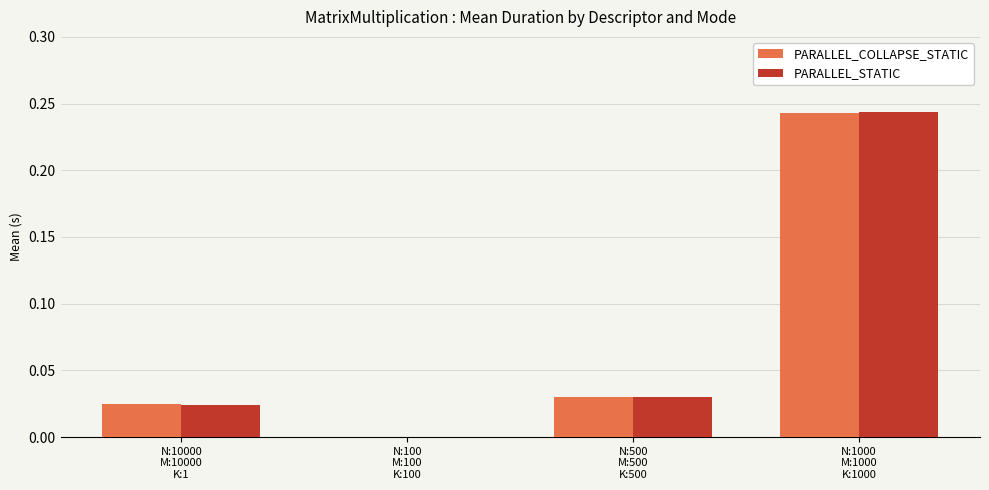

What is the sum of all PARALLEL_COLLAPSE_STATIC values?

0.3